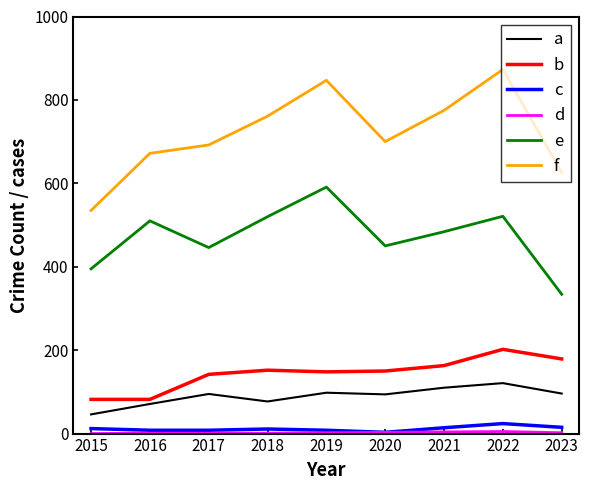

The b series shows 59 at 2023. True or false?

False